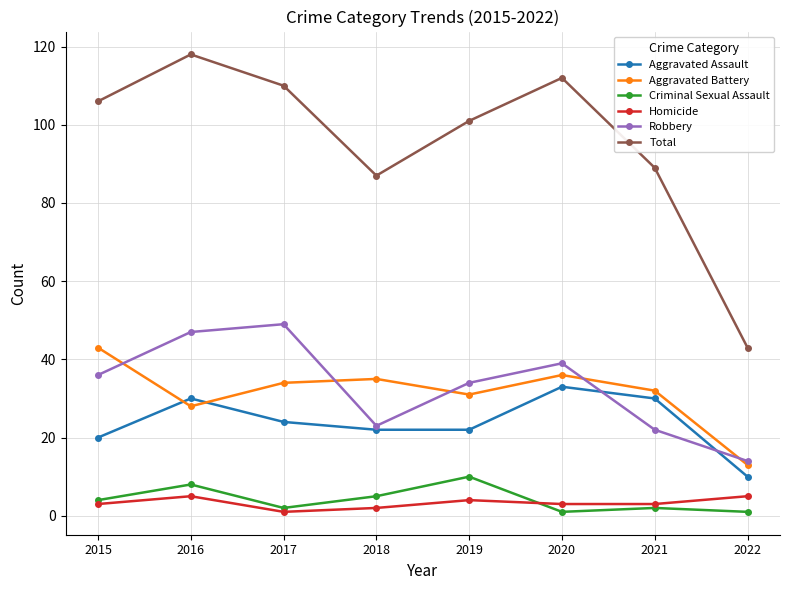

How many lines are shown in the chart?

6